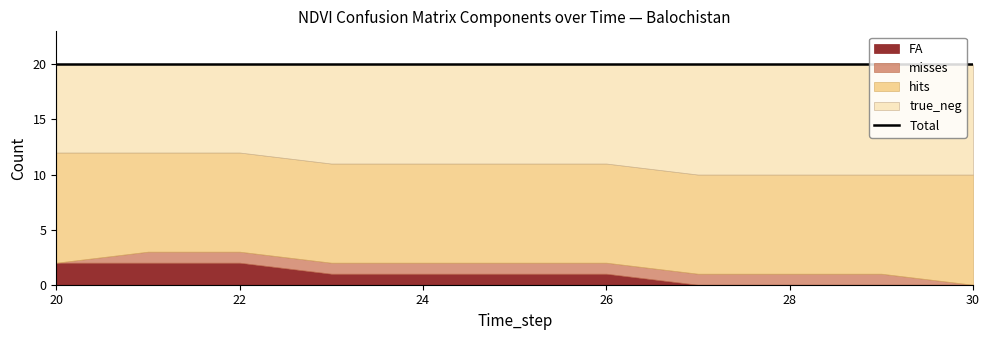

At which label is true_neg closest to 9?

23